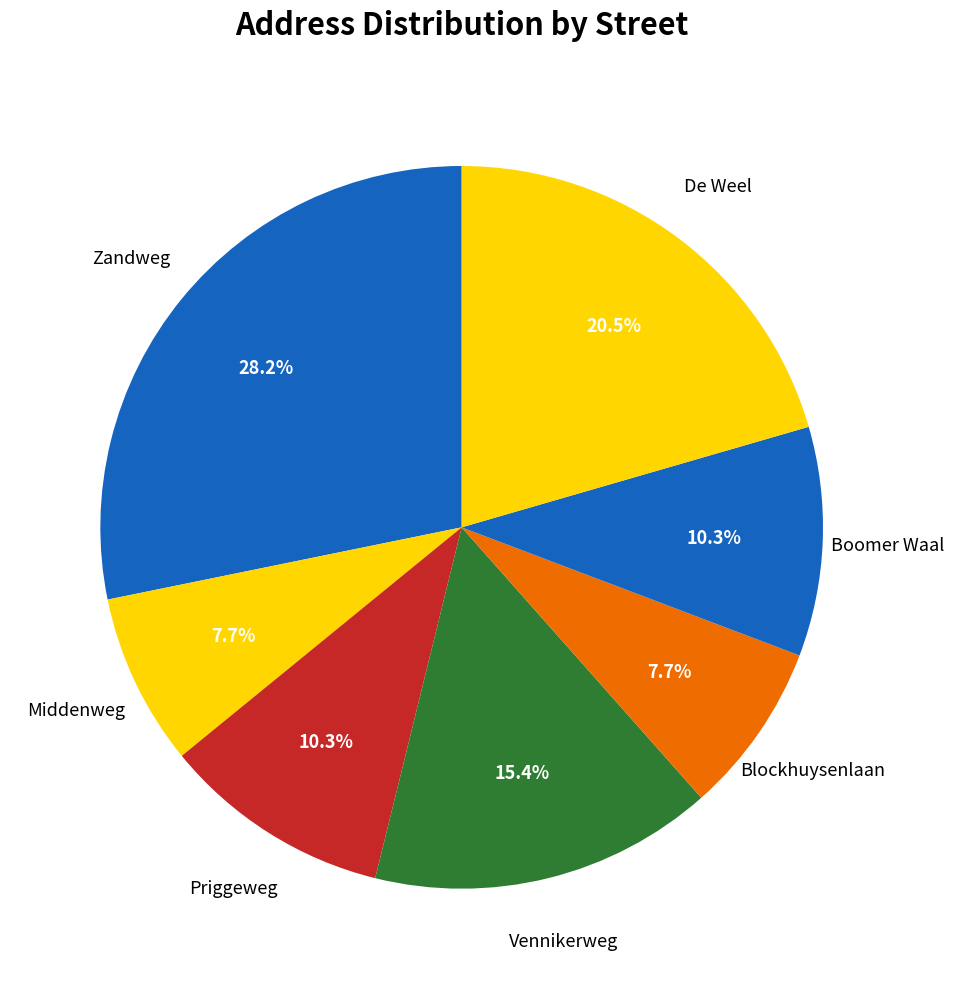

How many segments does this pie chart have?

7